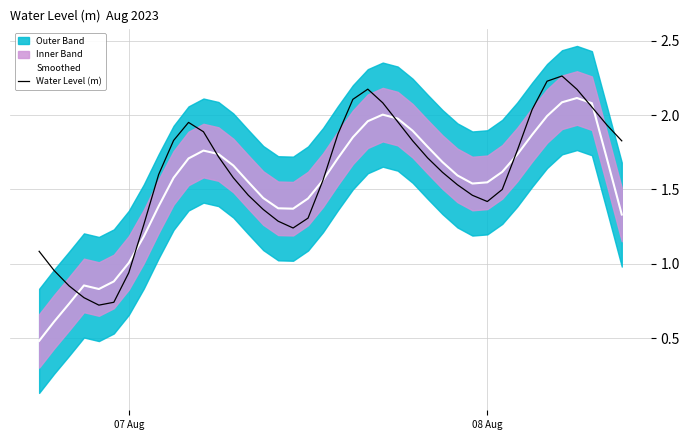

How many lines are shown in the chart?

2